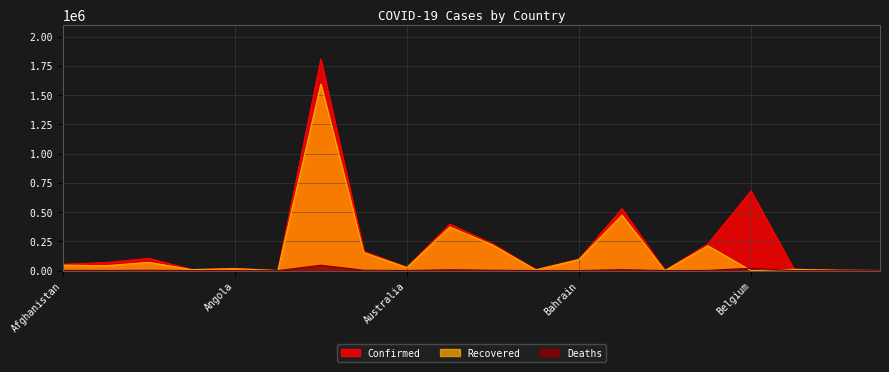

Which has a higher value, Andorra or Australia?

Australia